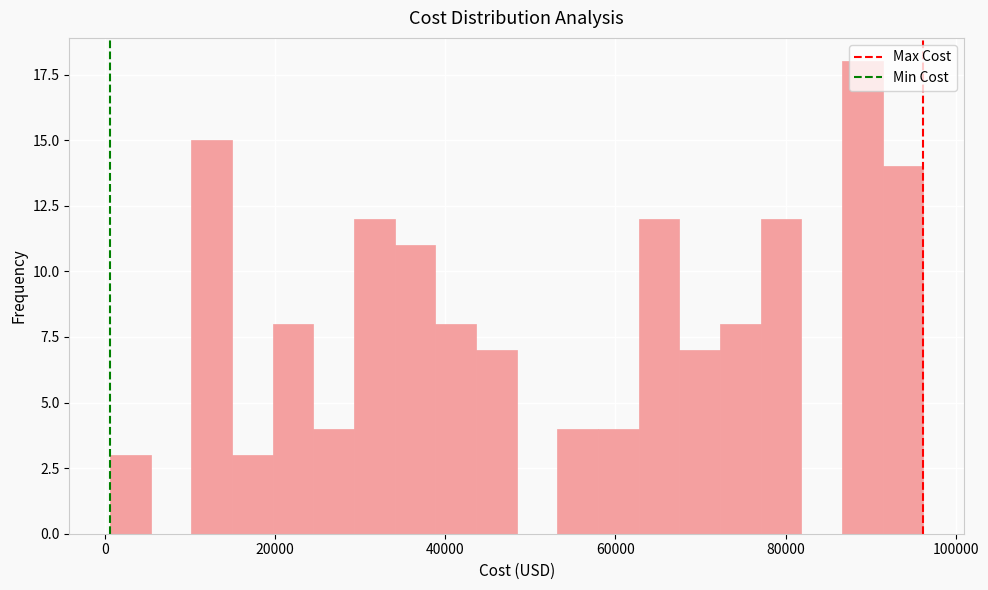

Read against the x-axis, roughly where is the centre of the tallest bar?

90000